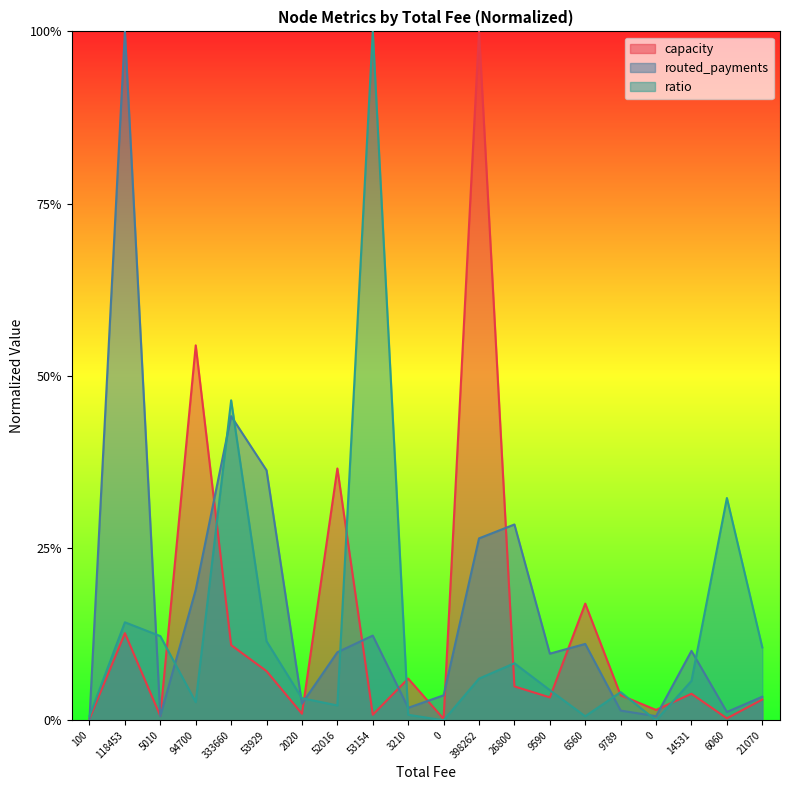

At how many categories does at least one series exceed 0?

20